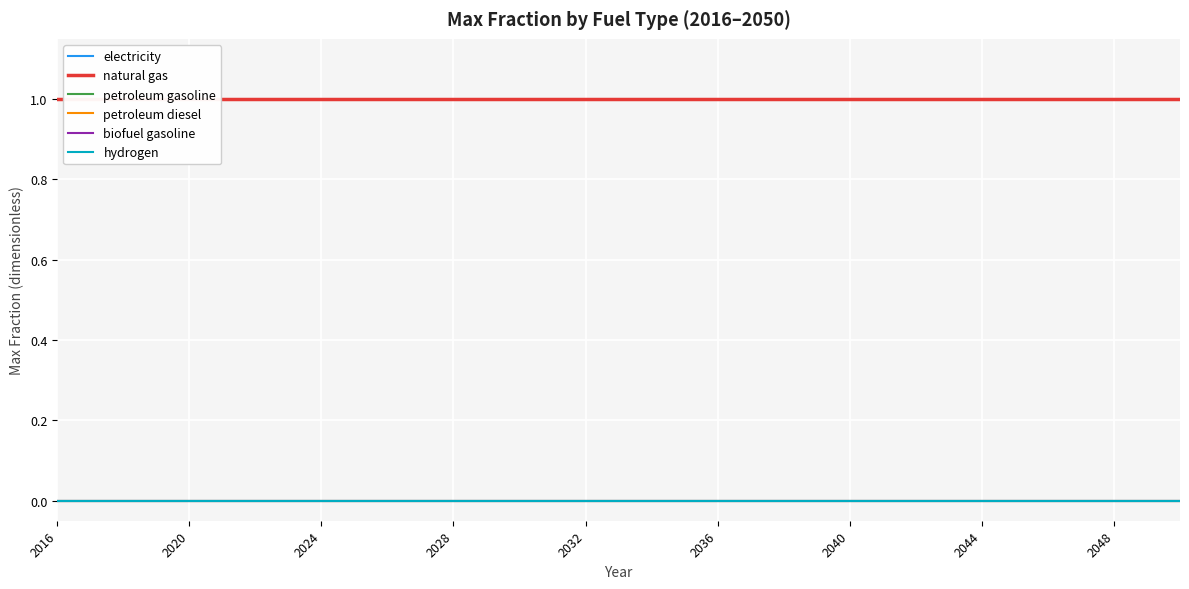

At how many categories does at least one series exceed 0?

35